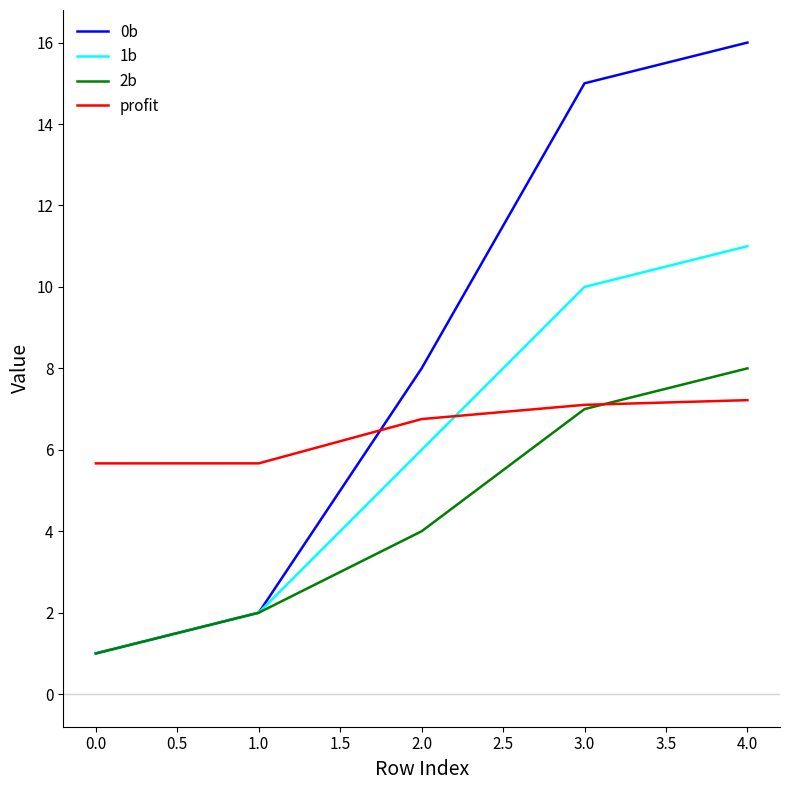

What is the difference between the maximum and second lowest values in the 2b series?

6.0